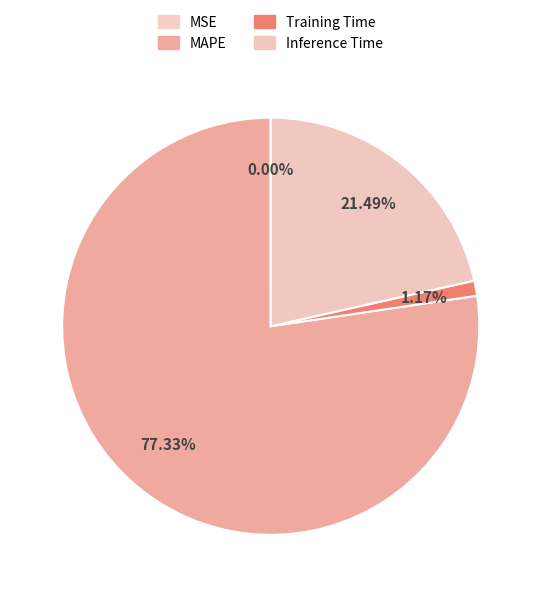

Which has a higher value, Inference Time or Training Time?

Inference Time